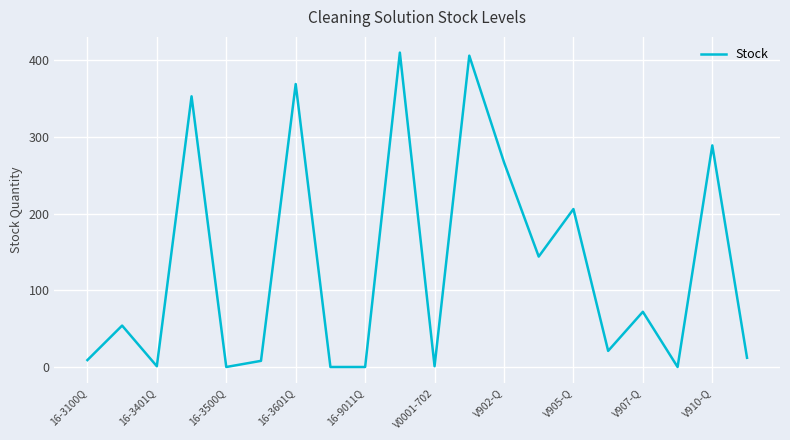

What is the difference between the maximum and minimum values?

410